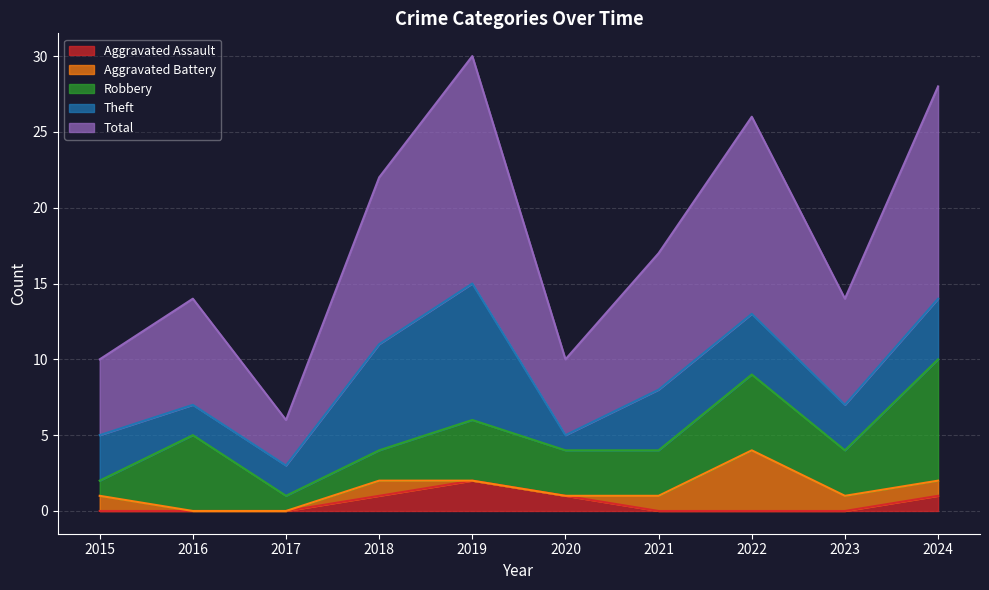

True or false: Theft and Aggravated Battery cross at least once.

False